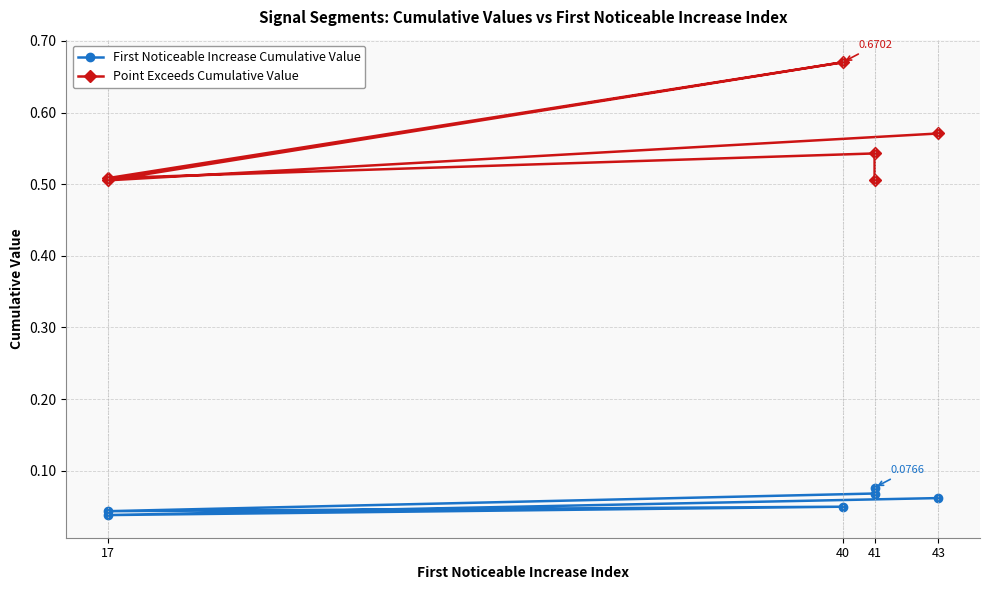

At which category does Point Exceeds Cumulative Value reach its first local peak?

41